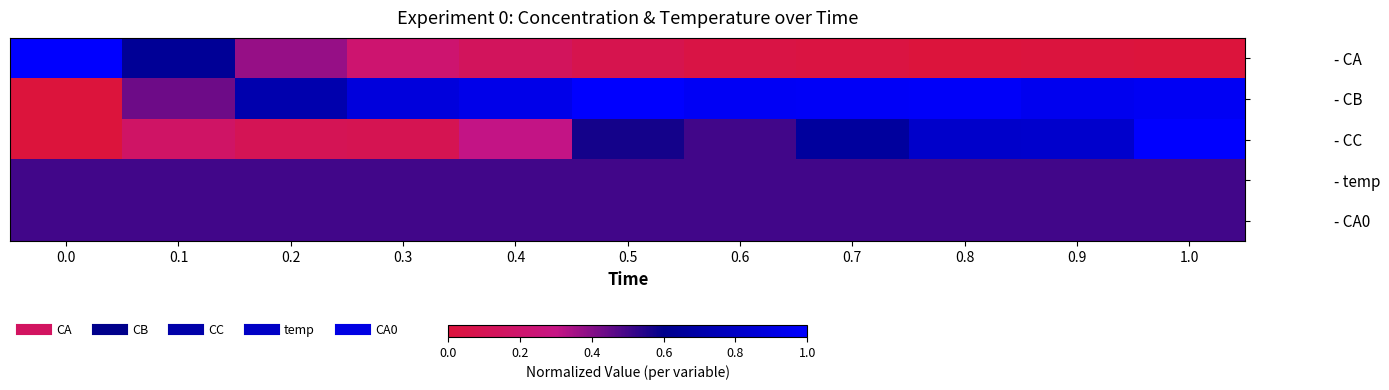

What is the spread (max minus min) of values at 0.9?

0.9